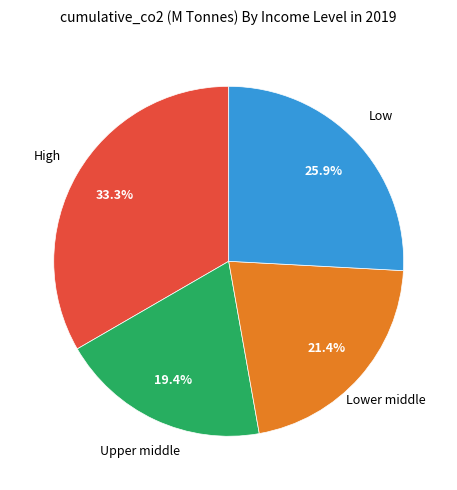

Is there a majority slice in this chart?

No